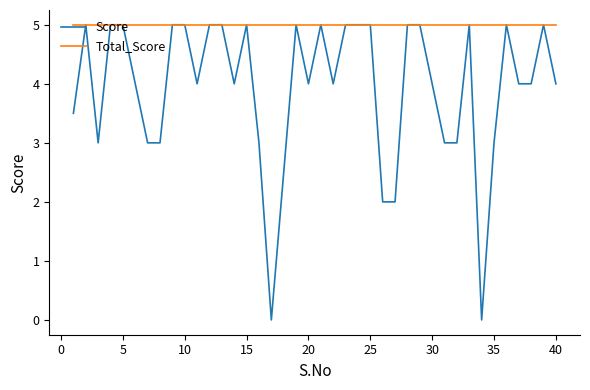

Reading right to left, extract all data points from this chart.

Score: 4.0	5.0	4.0	4.0	5.0	3.0	0.0	5.0	3.0	3.0	4.0	5.0	5.0	2.0	2.0	5.0	5.0	5.0	4.0	5.0	4.0	5.0	2.5	0.0	3.0	5.0	4.0	5.0	5.0	4.0	5.0	5.0	3.0	3.0	4.0	5.0	5.0	3.0	5.0	3.5
Total_Score: 5.0	5.0	5.0	5.0	5.0	5.0	5.0	5.0	5.0	5.0	5.0	5.0	5.0	5.0	5.0	5.0	5.0	5.0	5.0	5.0	5.0	5.0	5.0	5.0	5.0	5.0	5.0	5.0	5.0	5.0	5.0	5.0	5.0	5.0	5.0	5.0	5.0	5.0	5.0	5.0